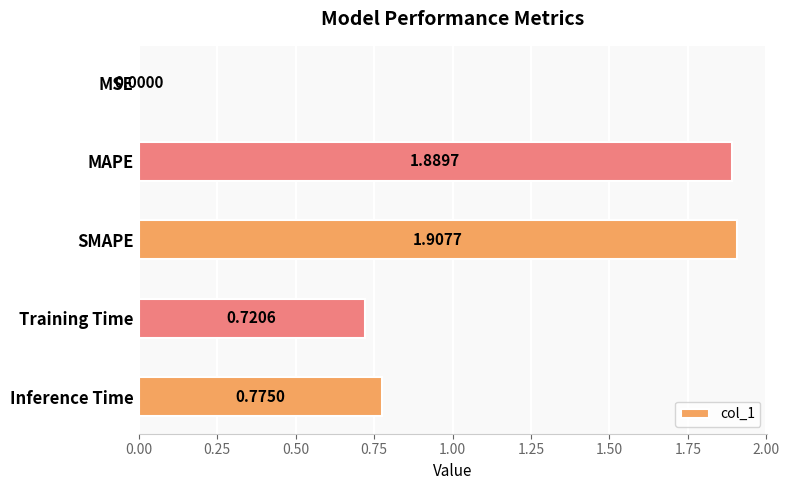

Which category has the highest value across all series?

SMAPE